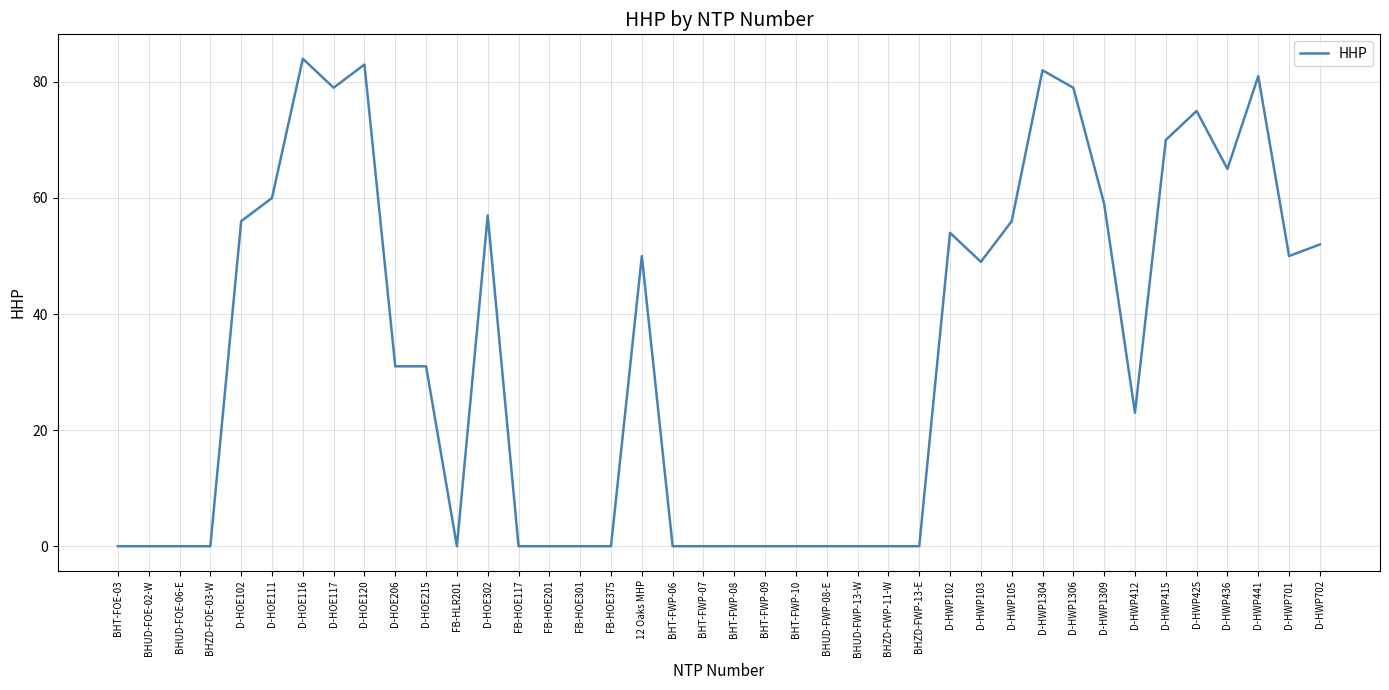

Reading left to right, what are all the values shown in this chart?

BHT-FOE-03=0	BHUD-FOE-02-W=0	BHUD-FOE-06-E=0	BHZD-FOE-03-W=0	D-HOE102=56	D-HOE111=60	D-HOE116=84	D-HOE117=79	D-HOE120=83	D-HOE206=31	D-HOE215=31	FB-HLR201=0	D-HOE302=57	FB-HOE117=0	FB-HOE201=0	FB-HOE301=0	FB-HOE375=0	12 Oaks MHP=50	BHT-FWP-06=0	BHT-FWP-07=0	BHT-FWP-08=0	BHT-FWP-09=0	BHT-FWP-10=0	BHUD-FWP-08-E=0	BHUD-FWP-13-W=0	BHZD-FWP-11-W=0	BHZD-FWP-13-E=0	D-HWP102=54	D-HWP103=49	D-HWP105=56	D-HWP1304=82	D-HWP1306=79	D-HWP1309=59	D-HWP412=23	D-HWP415=70	D-HWP425=75	D-HWP436=65	D-HWP441=81	D-HWP701=50	D-HWP702=52